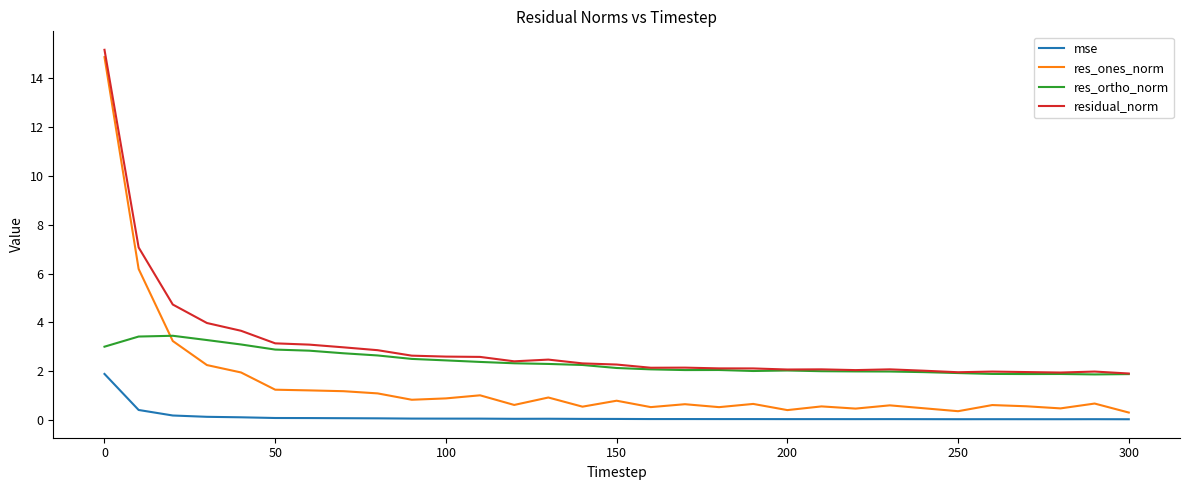

In residual_norm, how many points are lower than both neighbors (excluding endpoints)?

6